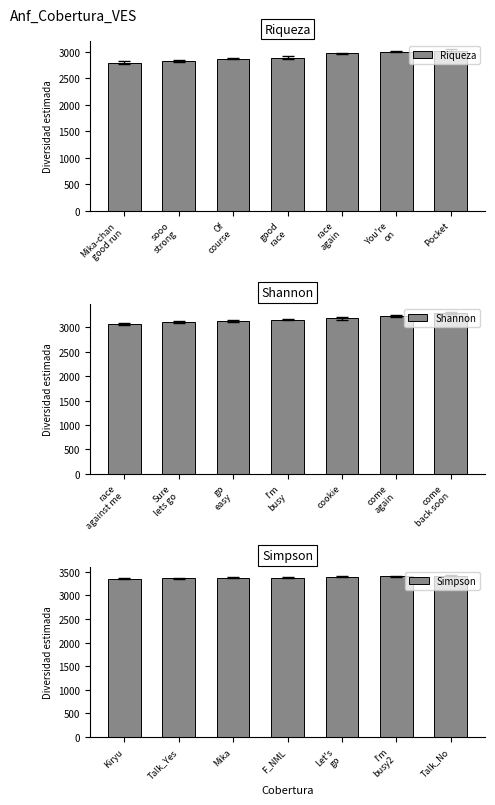

What is the average value of the Riqueza series?

2905